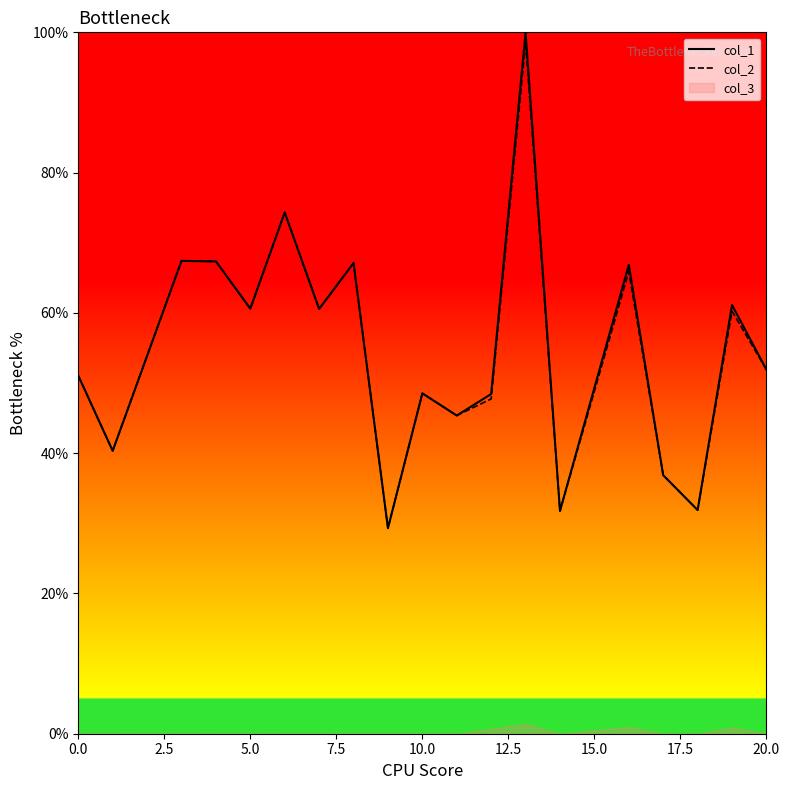

At which category does the chart reach its minimum across all series?

20.0